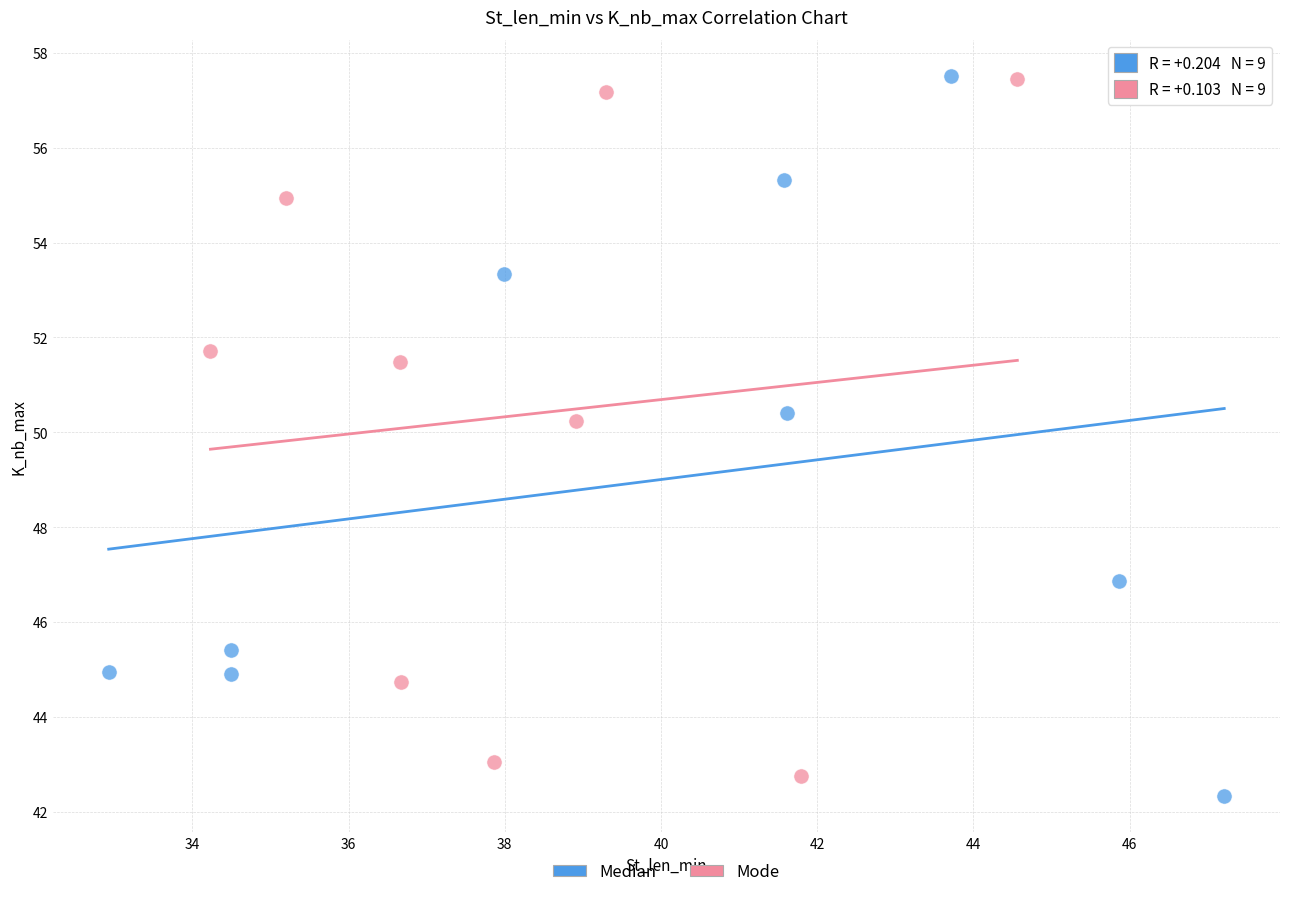

Which series reaches the minimum Y coordinate?

Median